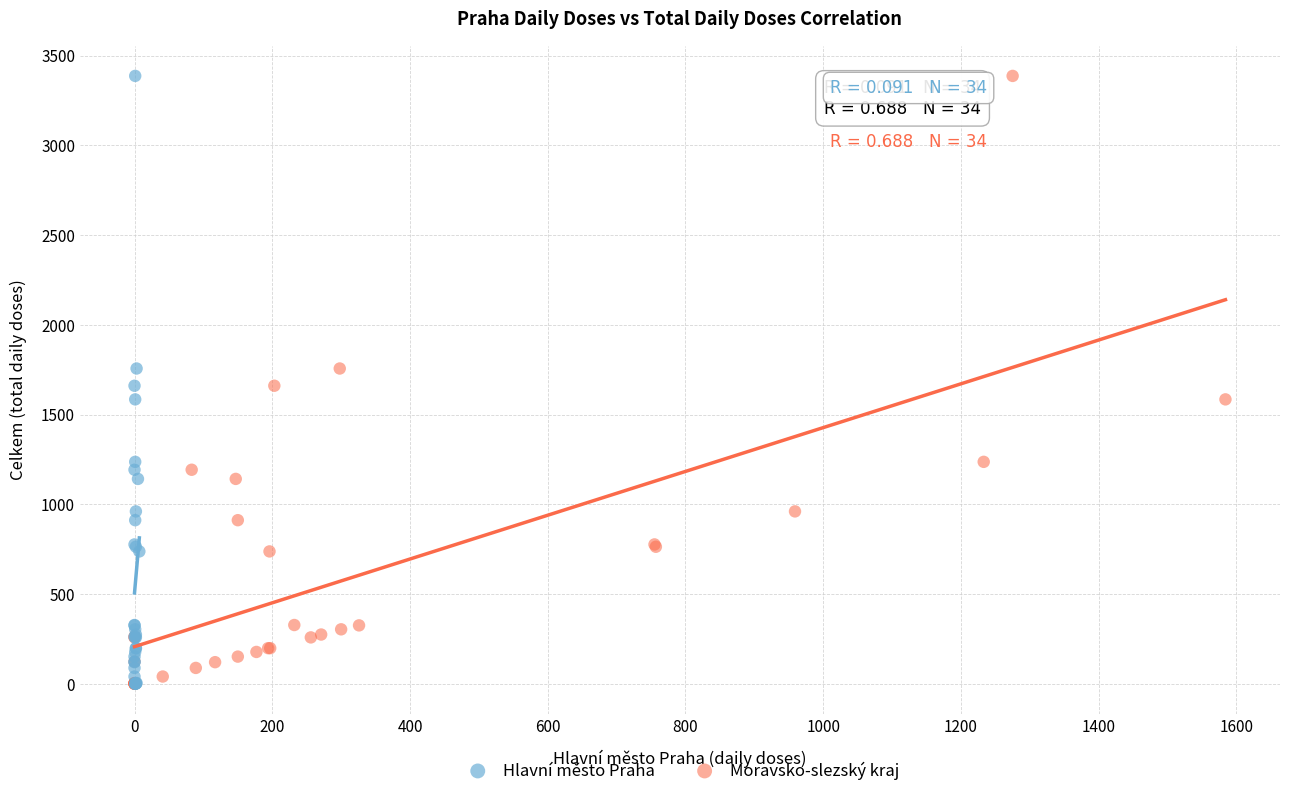

What are all the series names shown in the legend?

Hlavní město Praha, Moravsko-slezský kraj